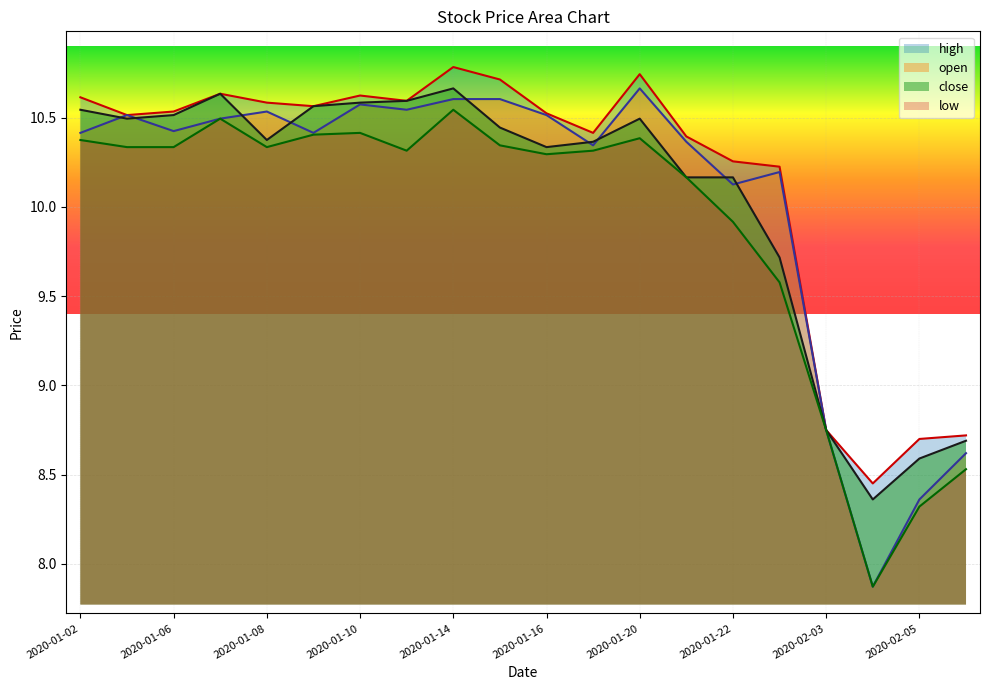

What is the difference between the highest and lowest values at 2020-01-21?

0.2